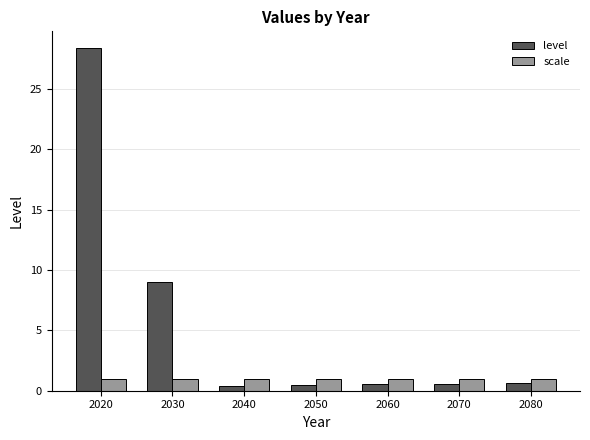

What is the sum of the scale values at 2070 and 2020?

2.0